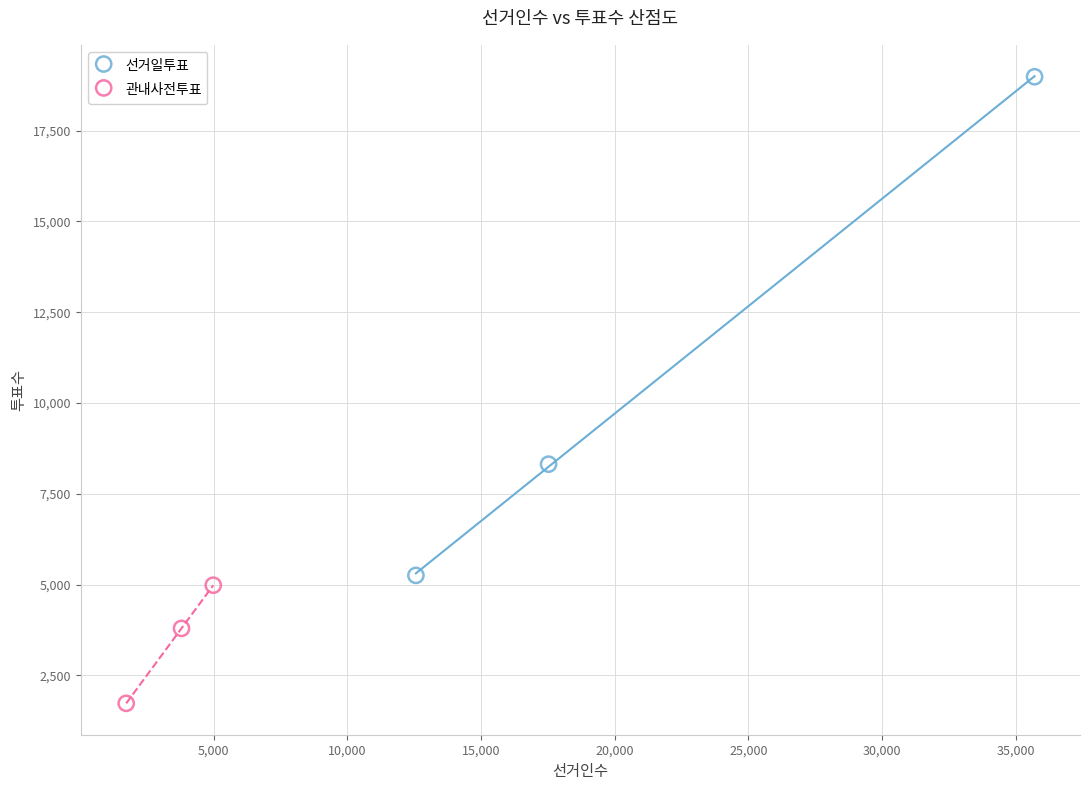

Which series has the largest Y range (max minus min)?

선거일투표